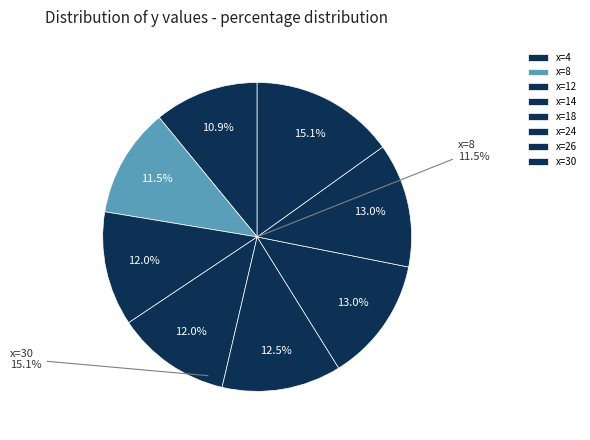

Does 8 represent more than half of the total?

No